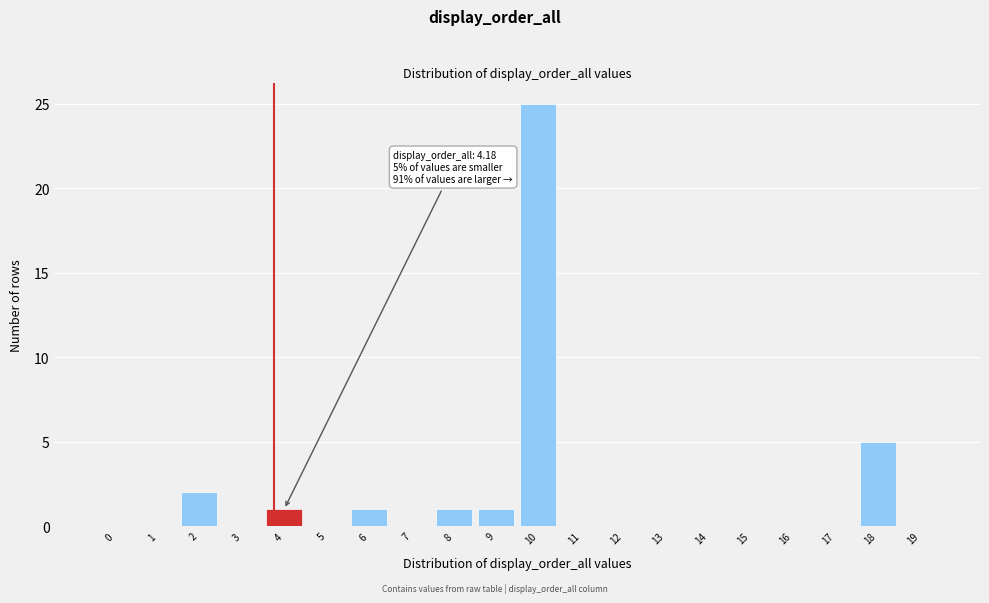

Reading left to right, extract all data points from this chart.

0=0	1=0	2=2	3=0	4=1	5=0	6=1	7=0	8=1	9=1	10=25	11=0	12=0	13=0	14=0	15=0	16=0	17=0	18=5	19=0